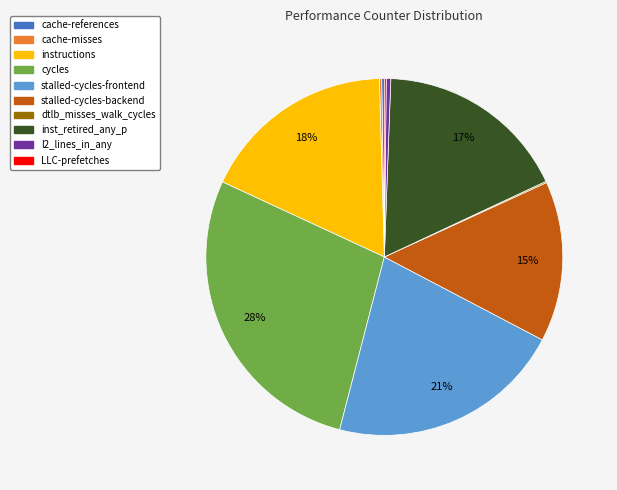

Is there a majority slice in this chart?

No